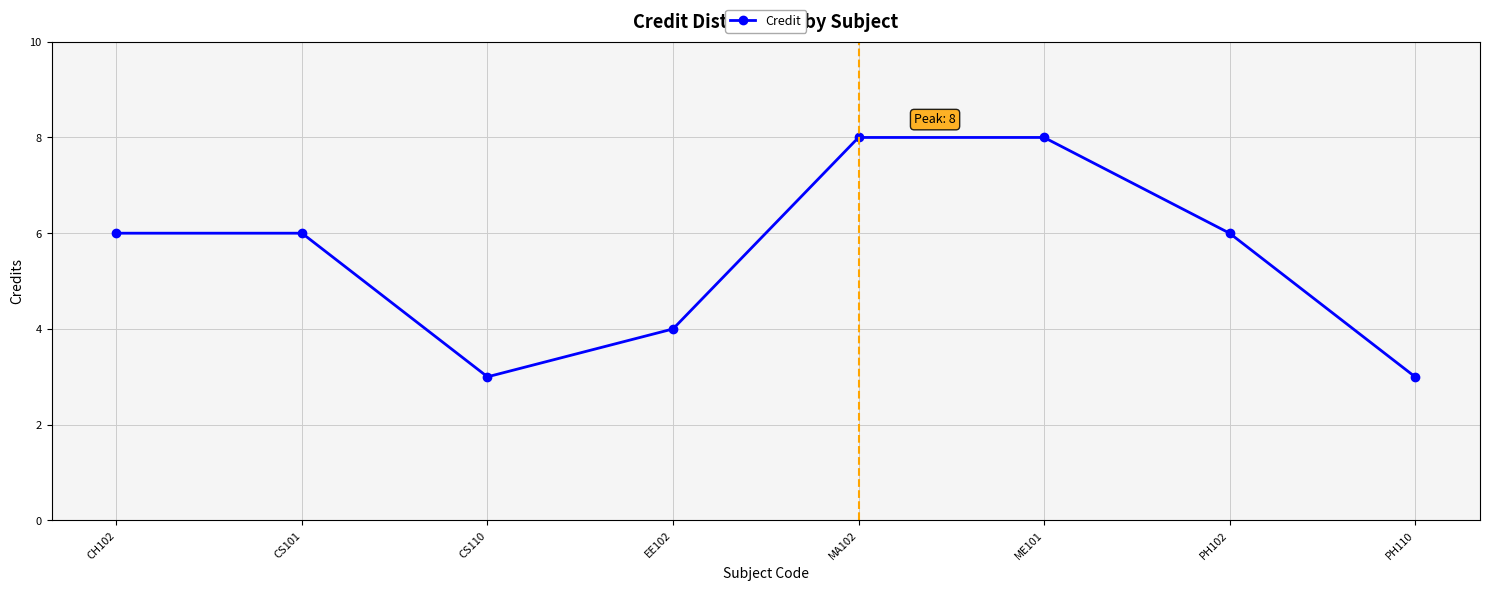

The value at EE102 is 4. True or false?

True